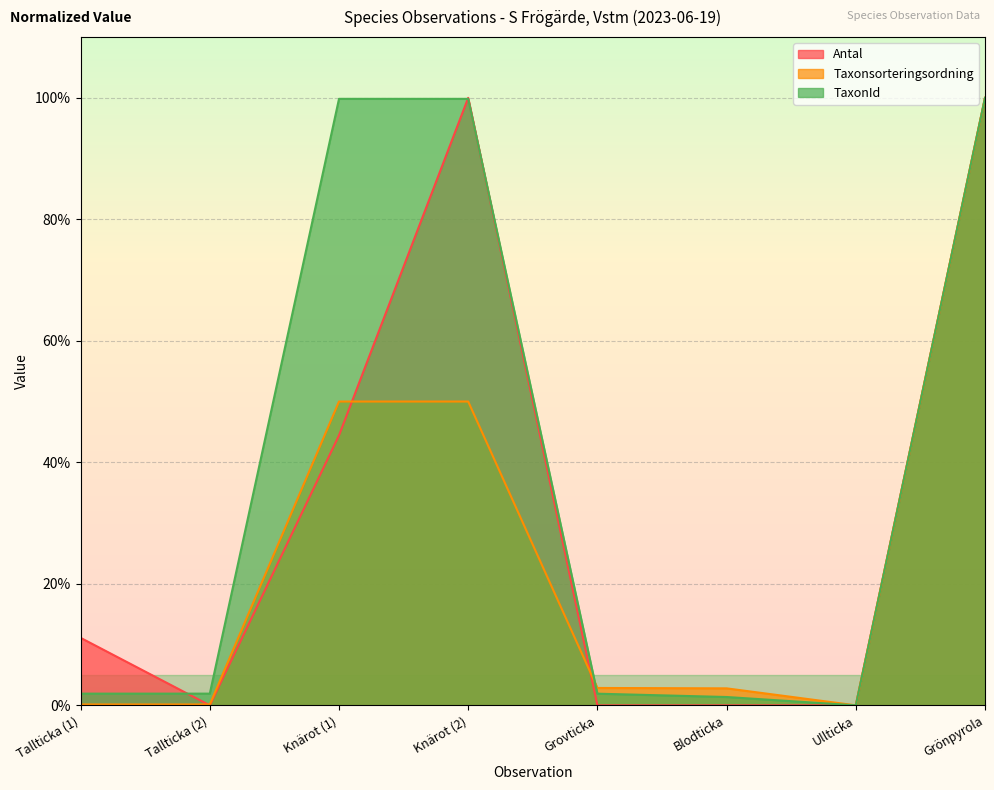

How many lines are shown in the chart?

3